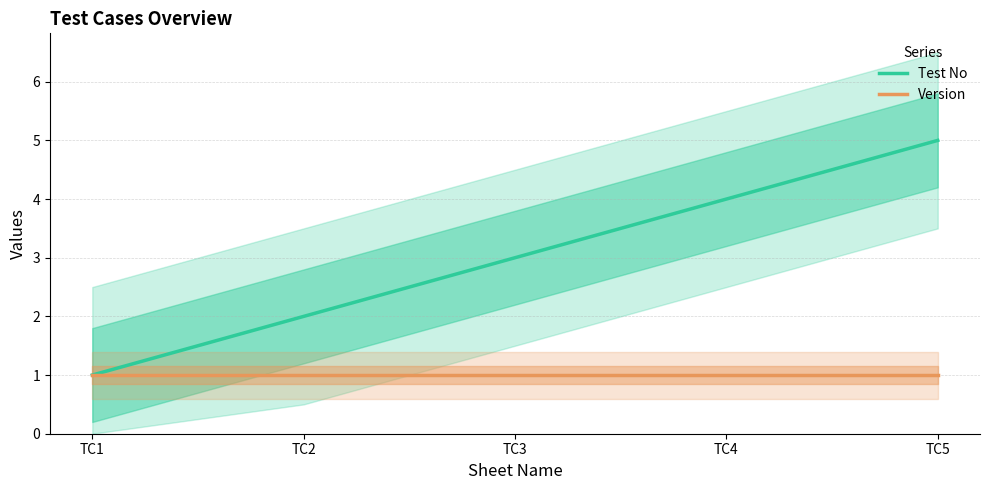

List the labels in order of Test No value, smallest first.

TC1, TC2, TC3, TC4, TC5